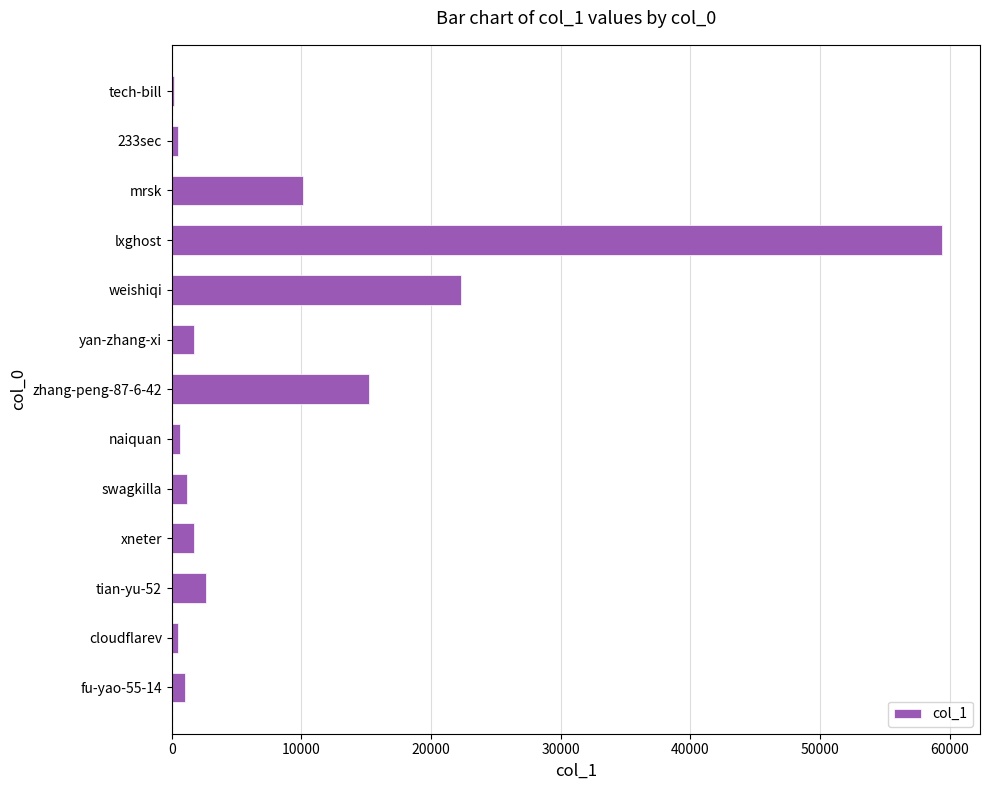

What is the change in value from tian-yu-52 to weishiqi?

+19648